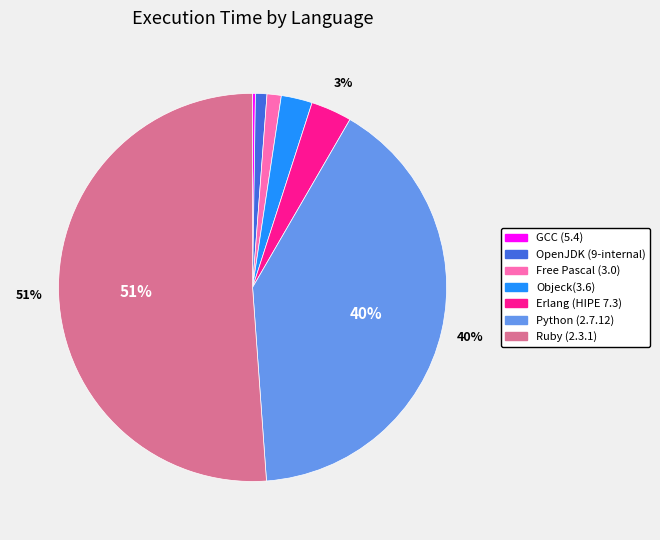

What percentage is the Objeck(3.6) slice, to the nearest percent?

3%